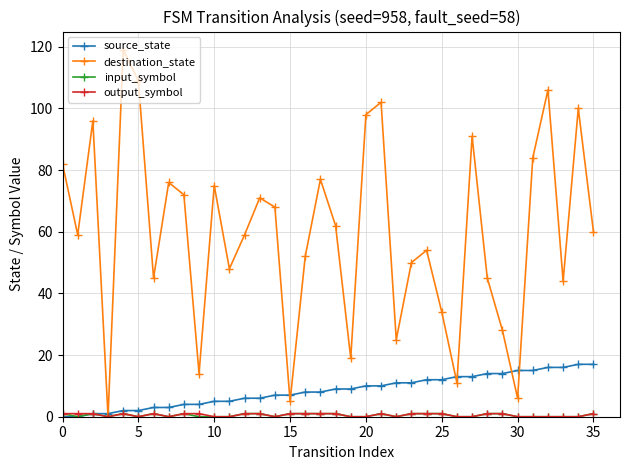

Which series has the largest total across all categories?

destination_state